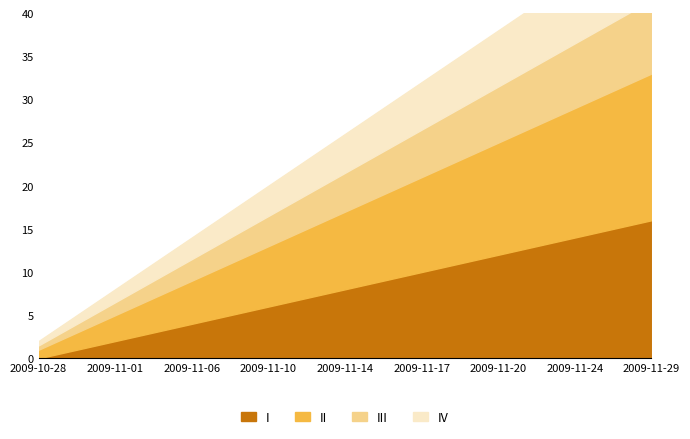

True or false: Rk and col_0 intersect in this chart.

False